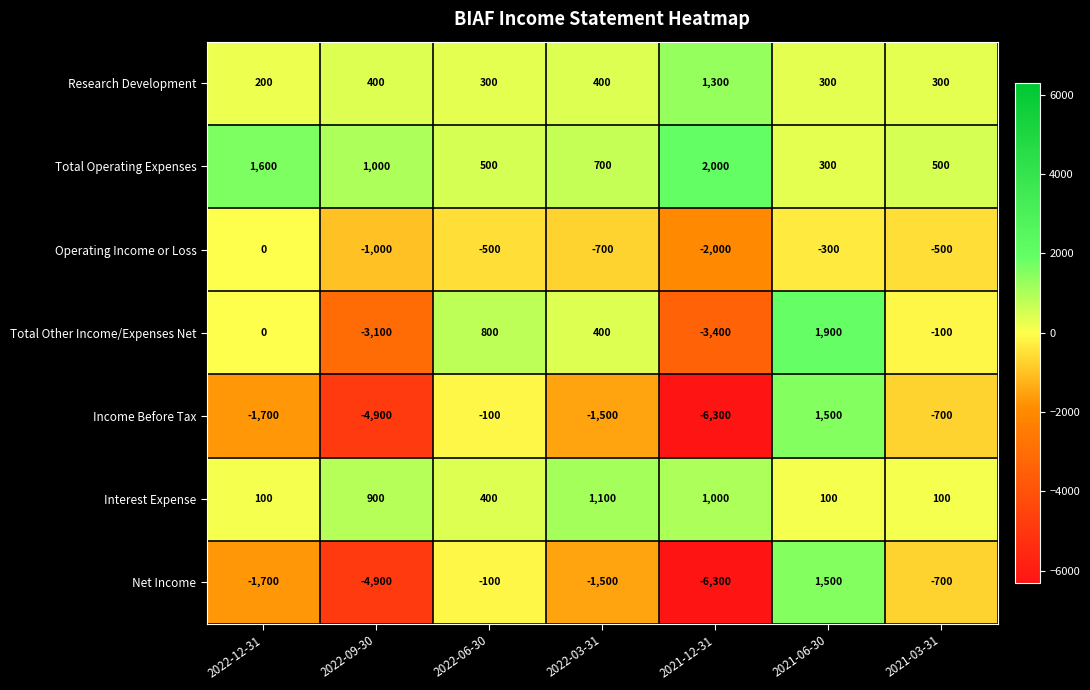

At which category does the chart reach its minimum across all series?

2021-12-31